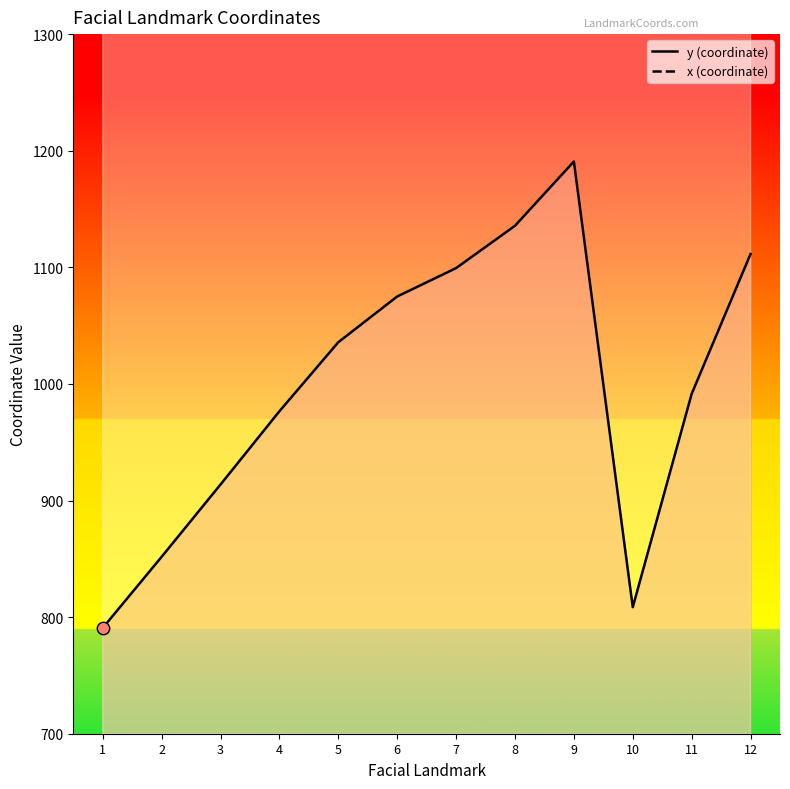

What are all the series names shown in the legend?

y, x